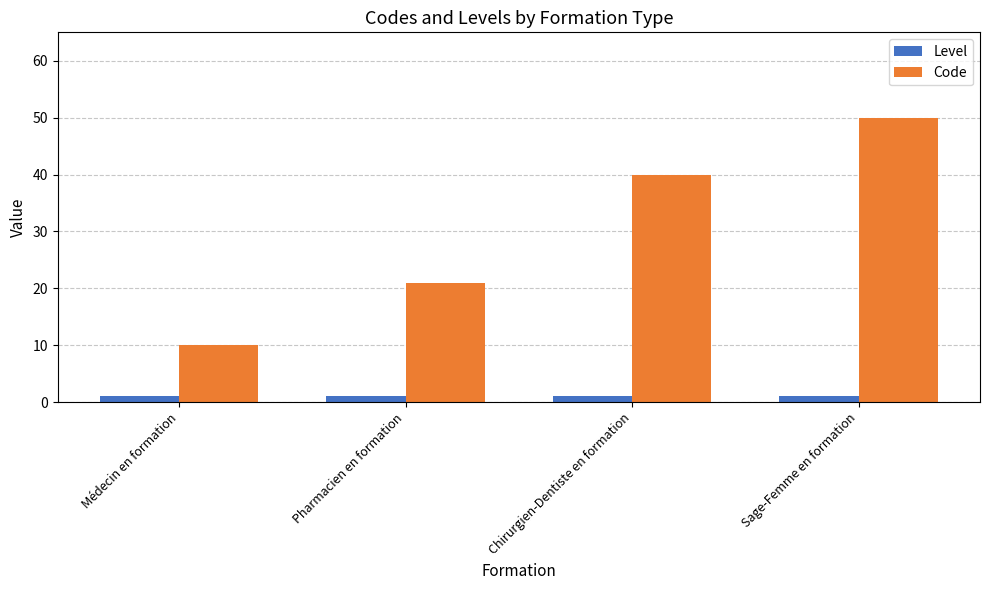

The Code series shows 28 at Sage-Femme en formation. True or false?

False